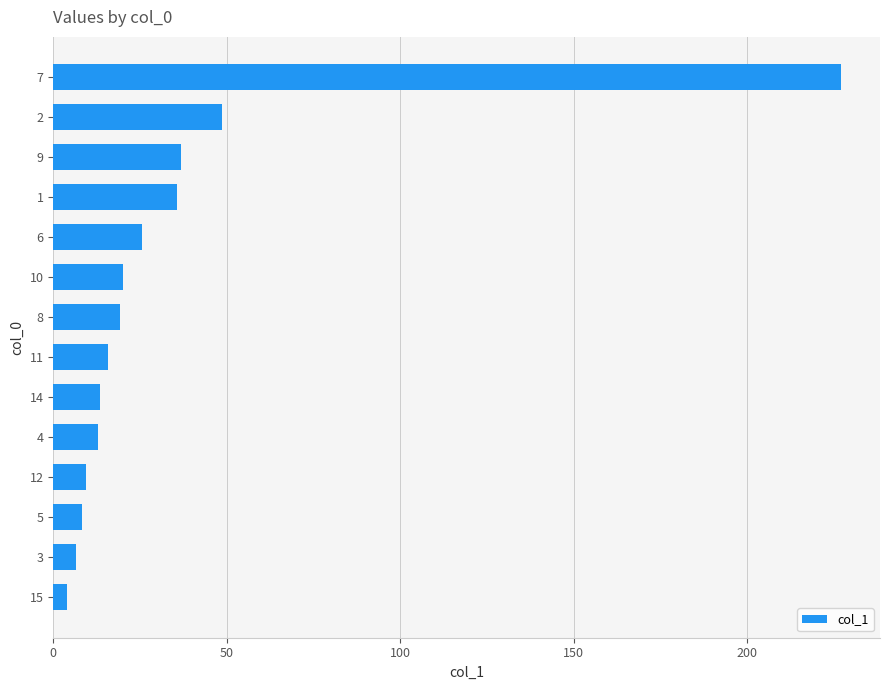

The value at 10 is 20.0. True or false?

True